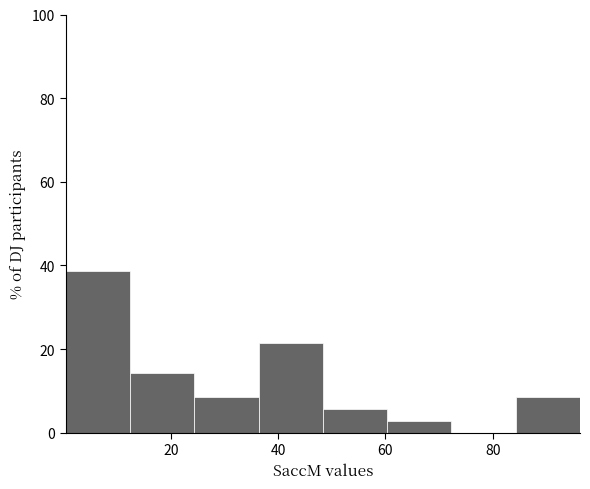

Reading left to right, transcribe this chart: for each bar, give the range it covers on the x-axis and its height. Neither the bar edges nor the heights are printed on the chart, so give them approximately, as read against the axes.

0 to 12: 38
12 to 24: 14
24 to 36: 8
36 to 48: 22
48 to 60: 6
60 to 72: 2
72 to 84: 0
84 to 96: 8